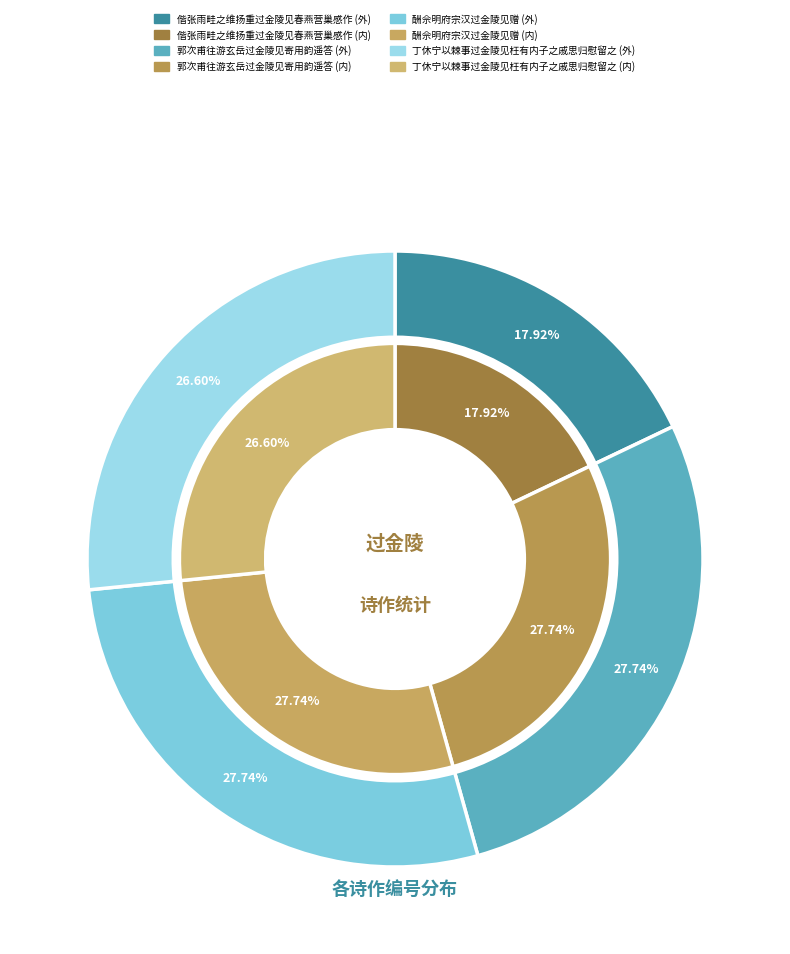

Which has a higher value, 酬佘明府宗汉过金陵见赠 or 郭次甫往游玄岳过金陵见寄用韵遥答?

酬佘明府宗汉过金陵见赠